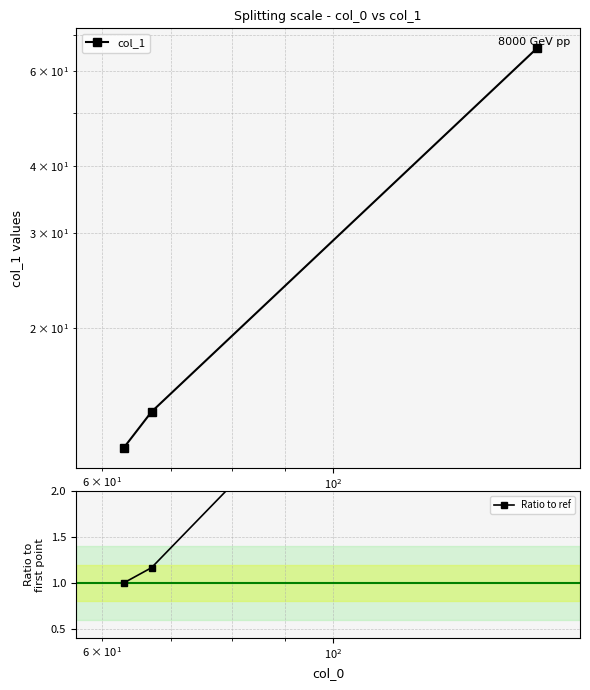

What is the maximum value for Ratio to ref?

5.5